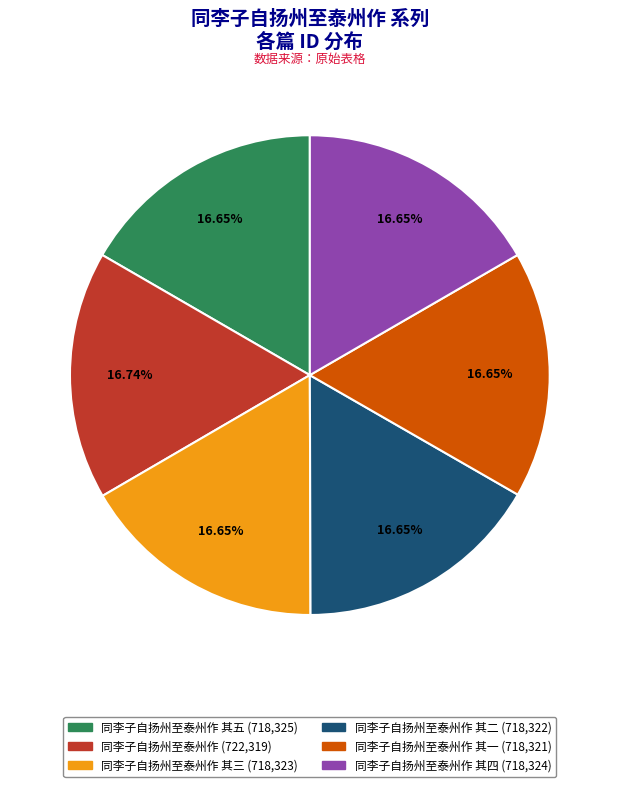

Is there any slice that represents more than half of the pie?

No